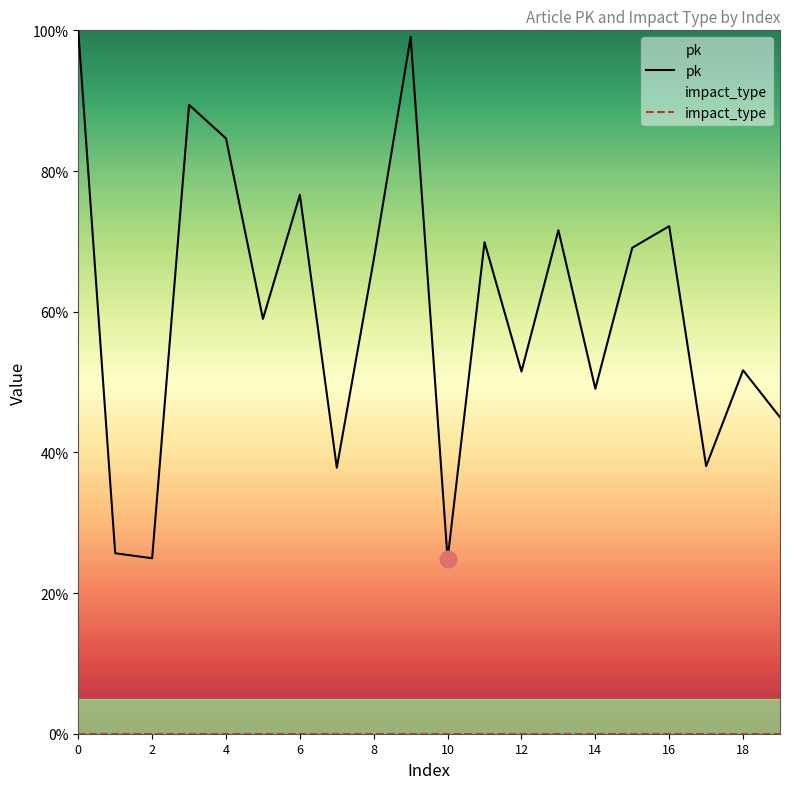

Is it true that pk equals 51.7 at 18?

True